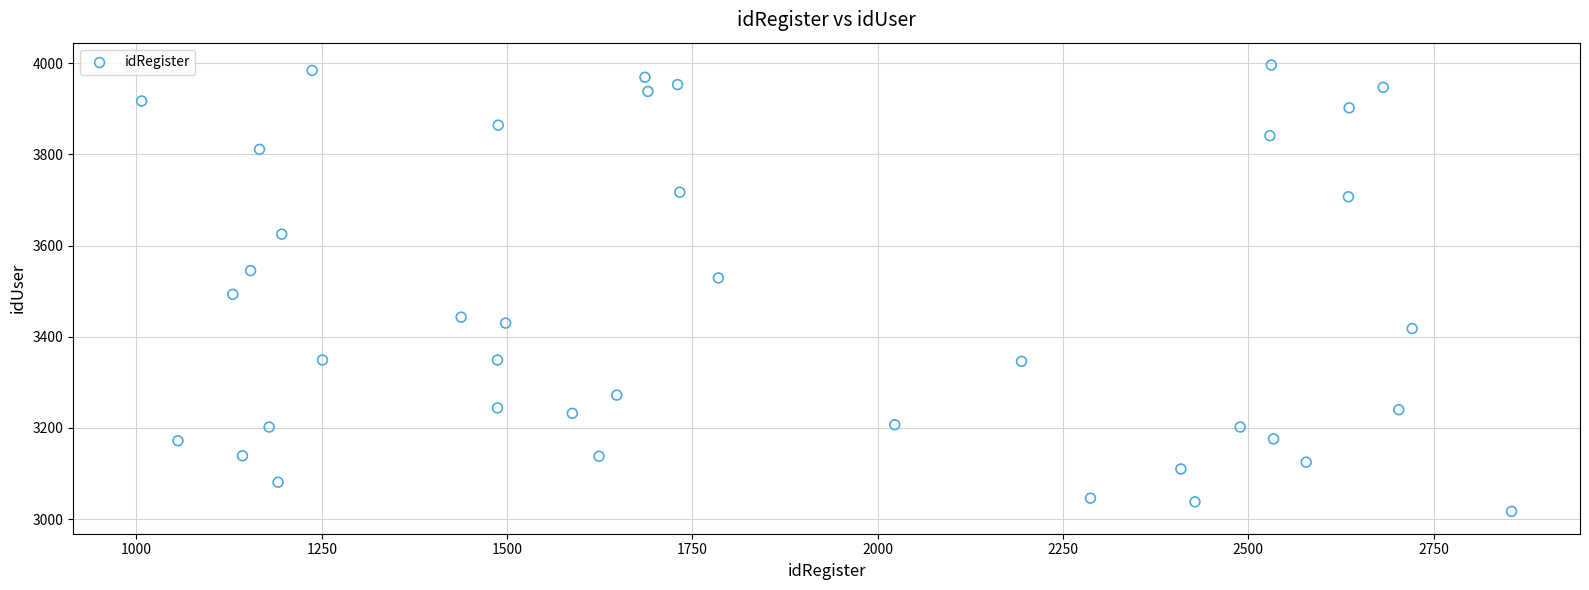

What is the range of X values (max minus min)?

1848